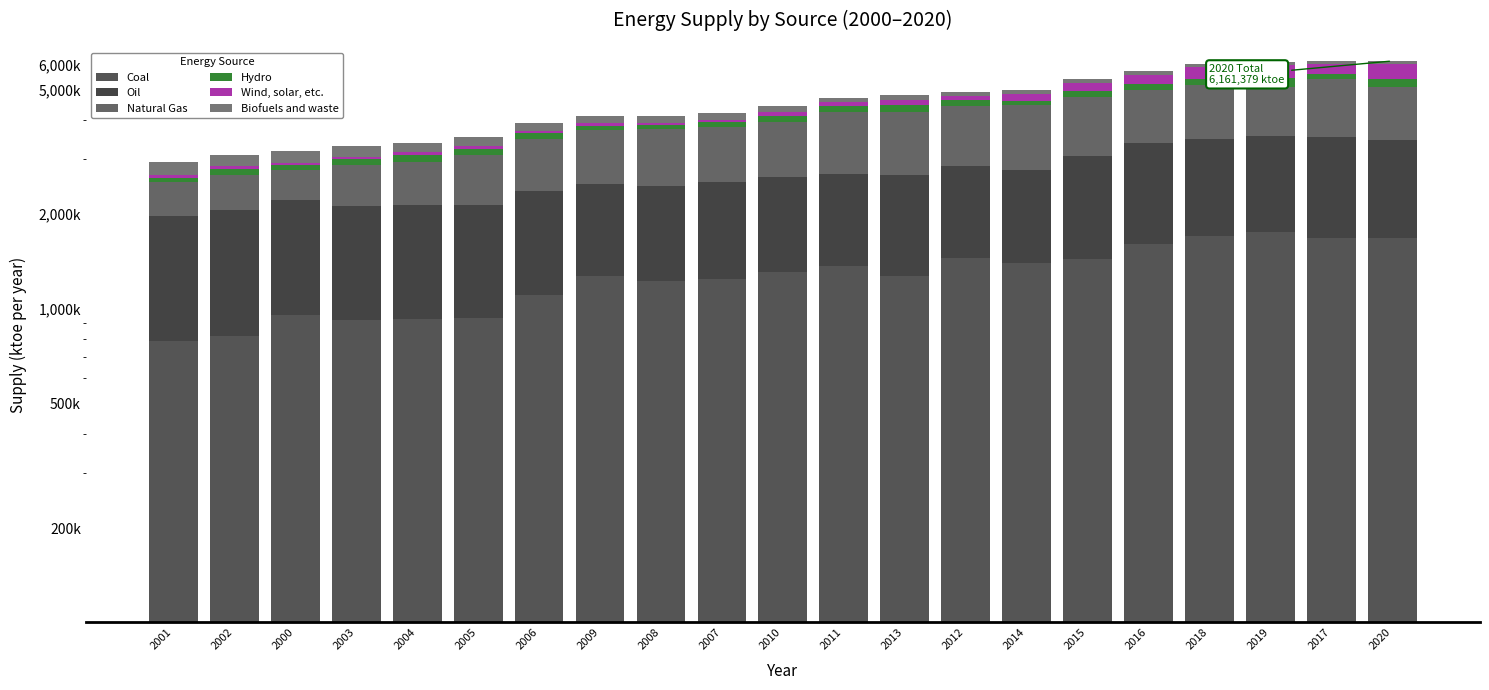

The value of Hydro at 2004 is 87497. True or false?

False